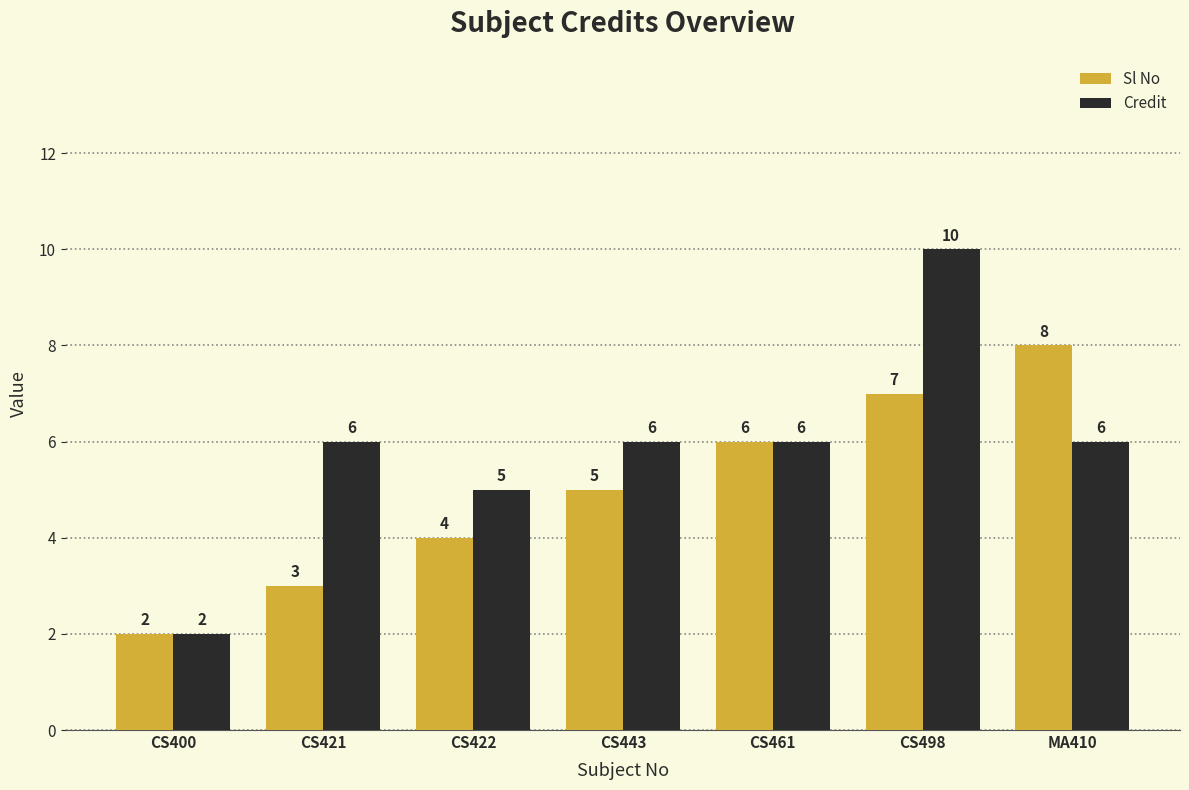

Rank the series by their average value, from highest to lowest.

Credit, Sl No